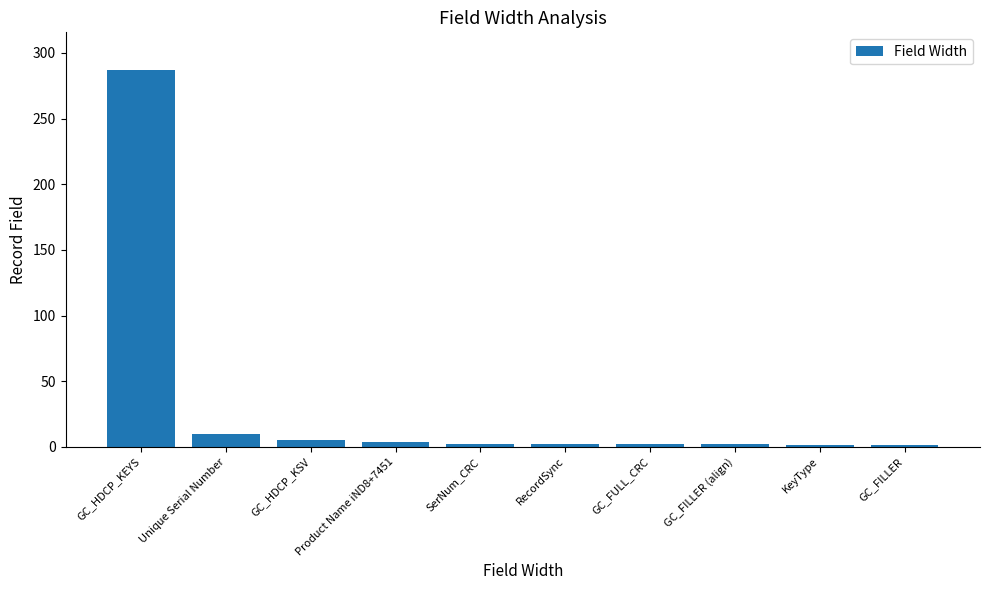

What position from the right is GC_HDCP_KEYS?

10